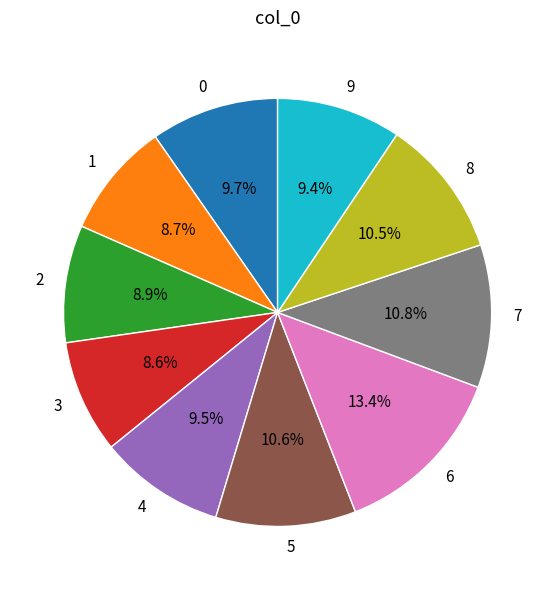

To the nearest percent, what is the average slice percentage?

10%